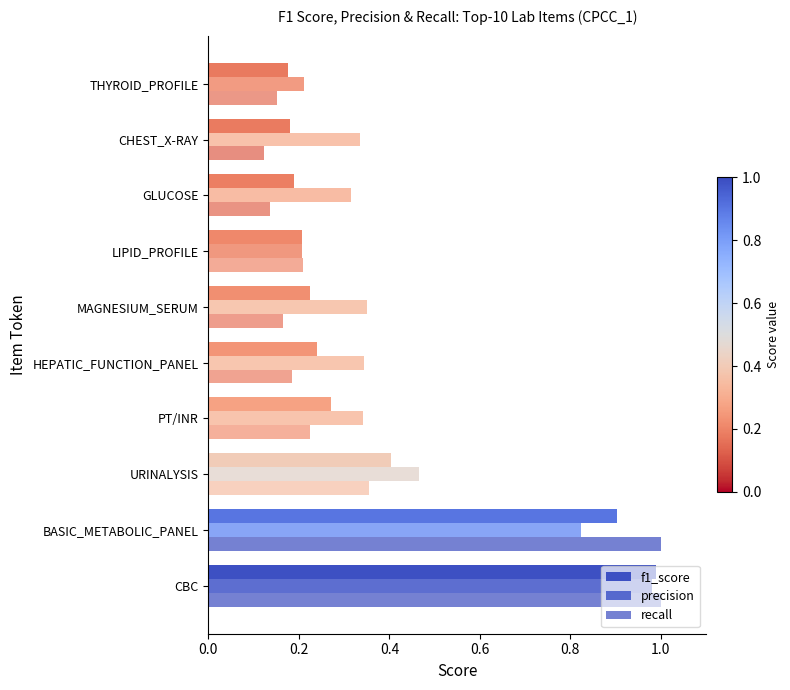

Reading left to right, what are all the values shown in this chart?

f1_score: 1.0	0.9	0.4	0.3	0.2	0.2	0.2	0.2	0.2	0.2
precision: 1.0	0.8	0.5	0.3	0.3	0.4	0.2	0.3	0.3	0.2
recall: 1.0	1.0	0.4	0.2	0.2	0.2	0.2	0.1	0.1	0.2